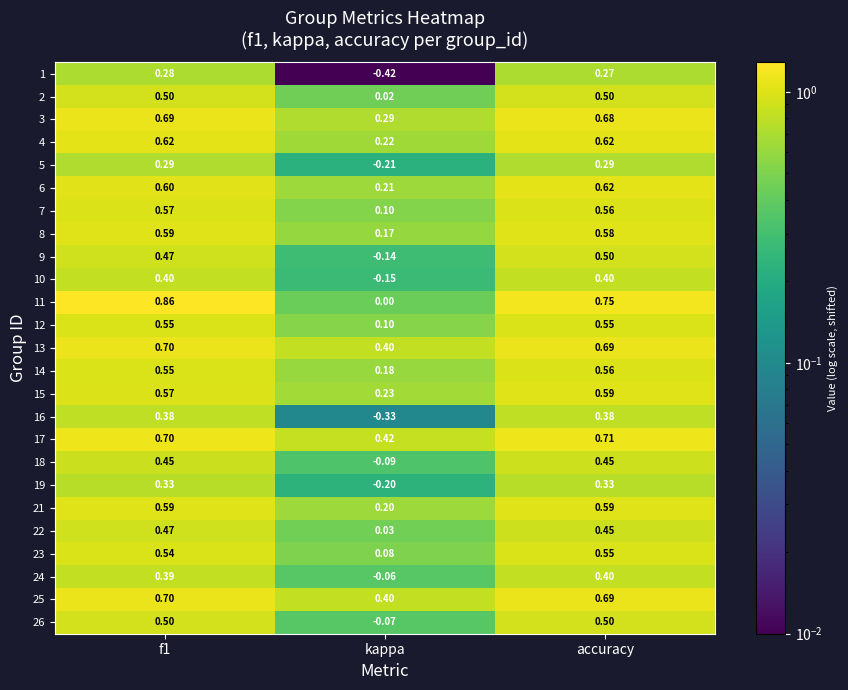

At which label does 11 reach its minimum?

kappa